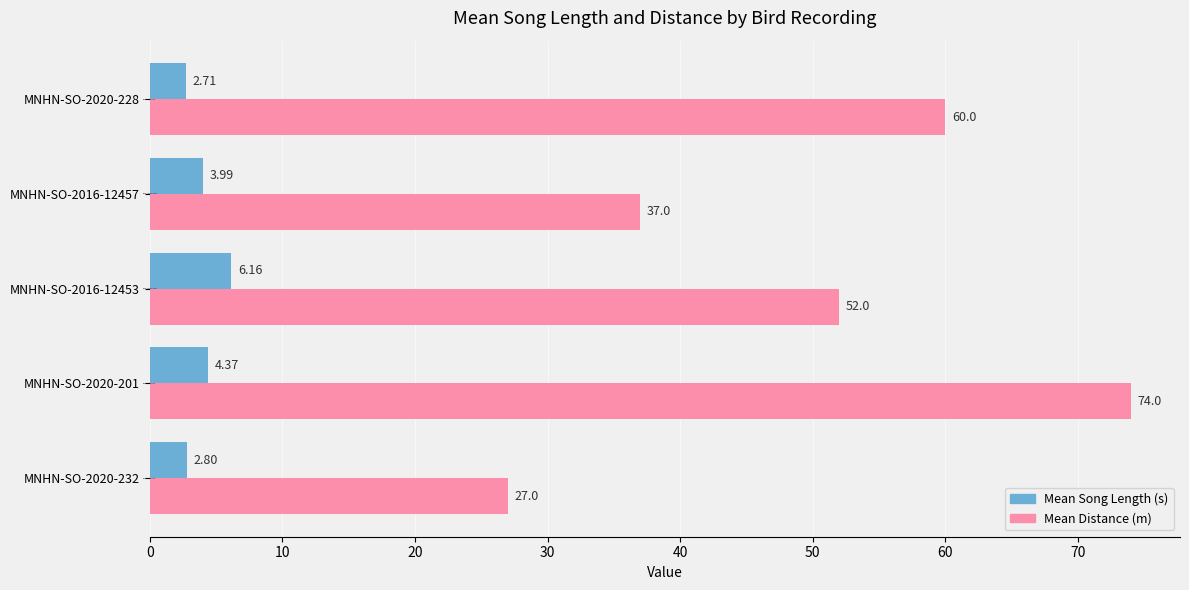

What is the difference between the highest and lowest values at MNHN-SO-2016-12457?

33.0